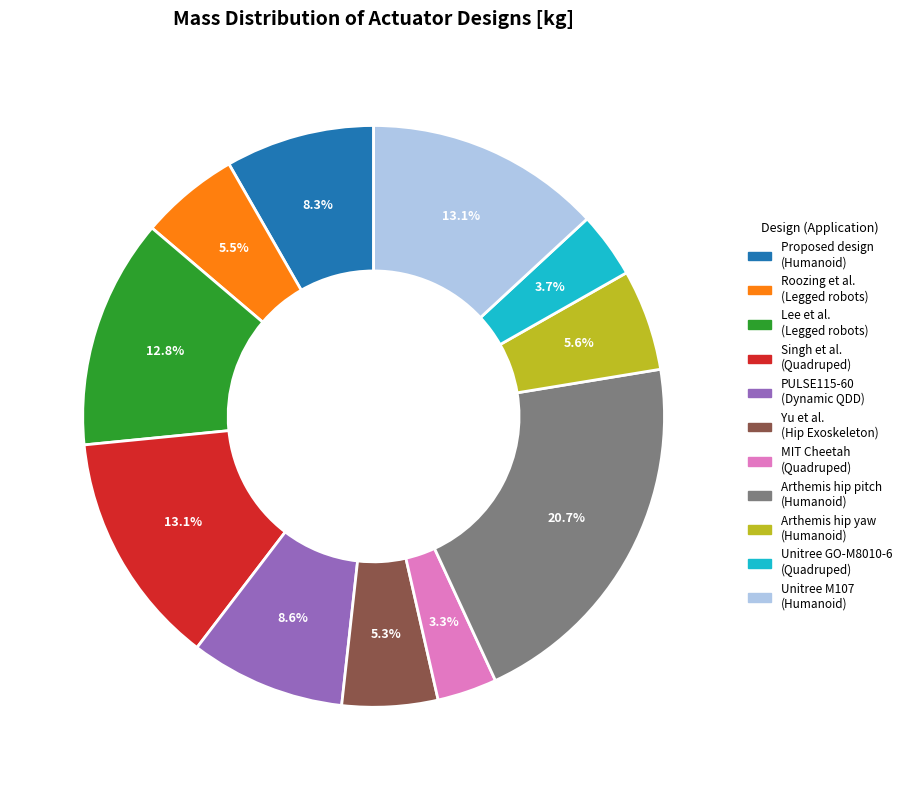

Combined, what portion of the pie is Unitree M107 and Yu et al.?

18.4%